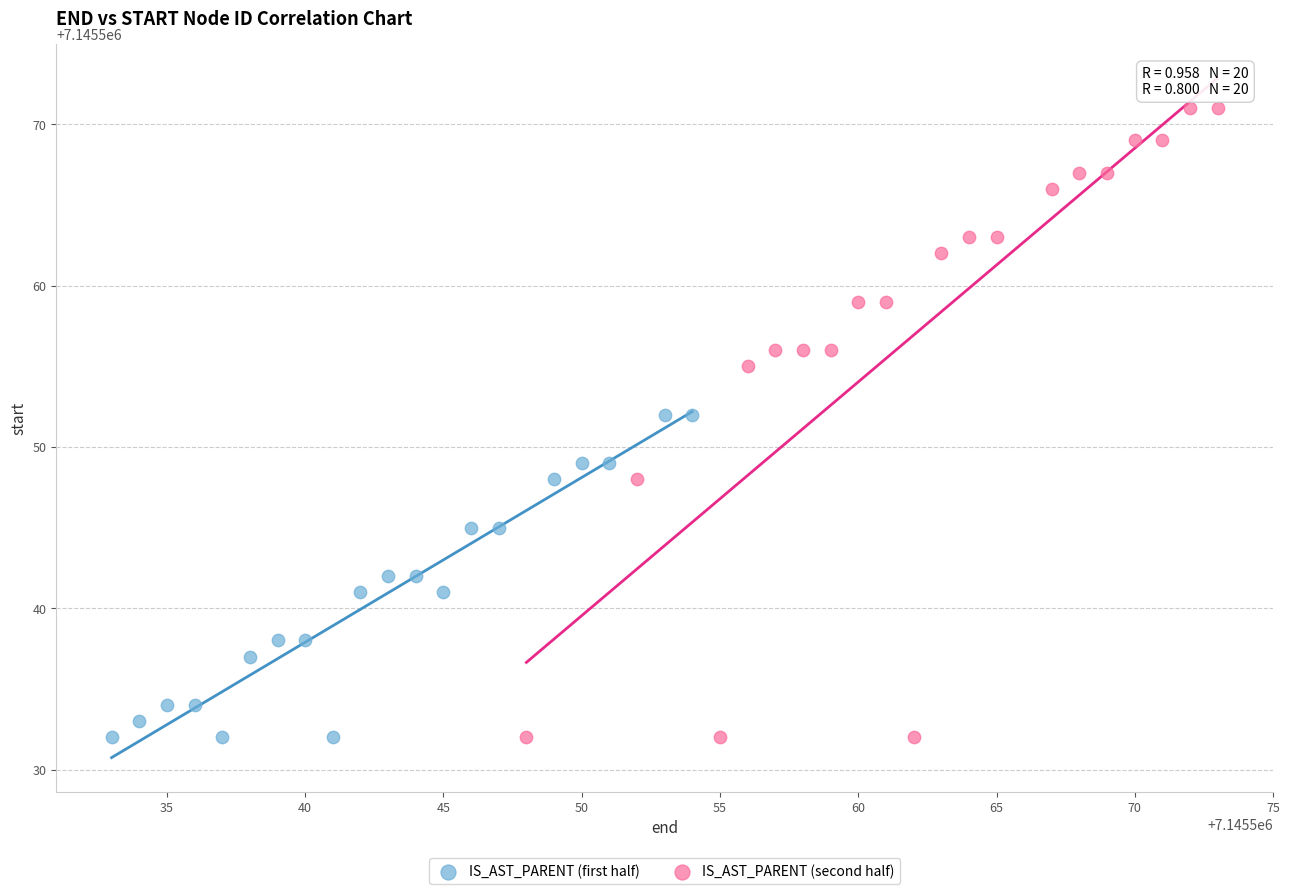

Which series reaches the maximum Y coordinate?

IS_AST_PARENT (second half)